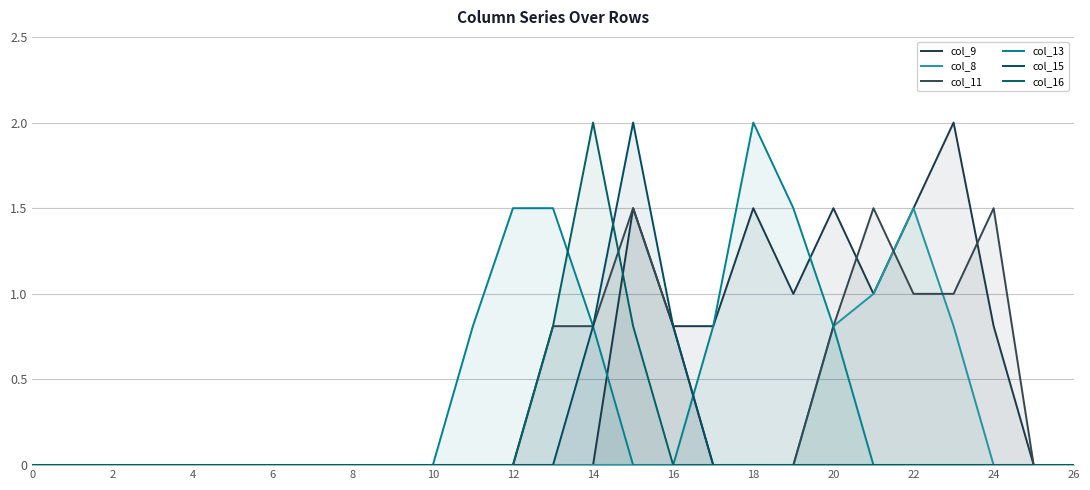

True or false: col_15 and col_9 intersect in this chart.

False